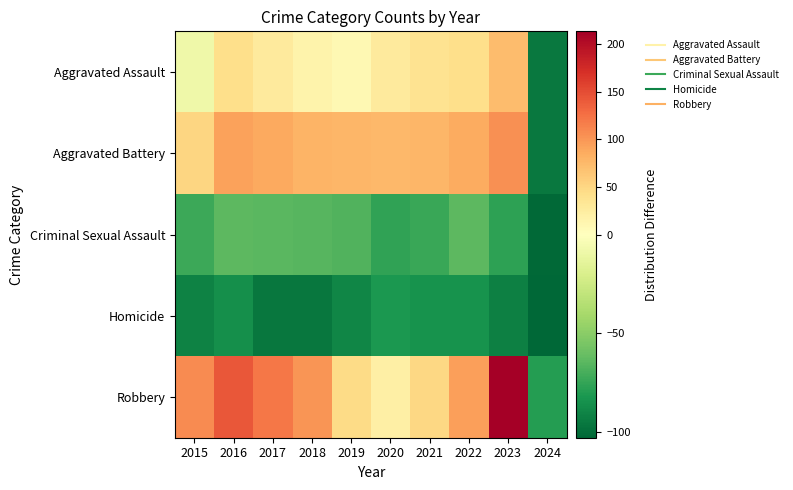

List the series in order of their peak value, lowest first.

Homicide, Criminal Sexual Assault, Aggravated Assault, Aggravated Battery, Robbery